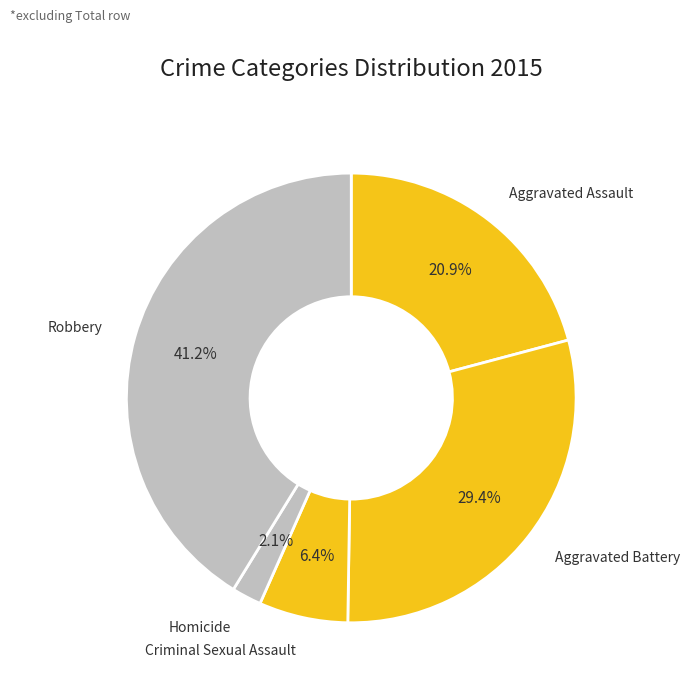

The Criminal Sexual Assault slice represents 18% of the pie. True or false?

False